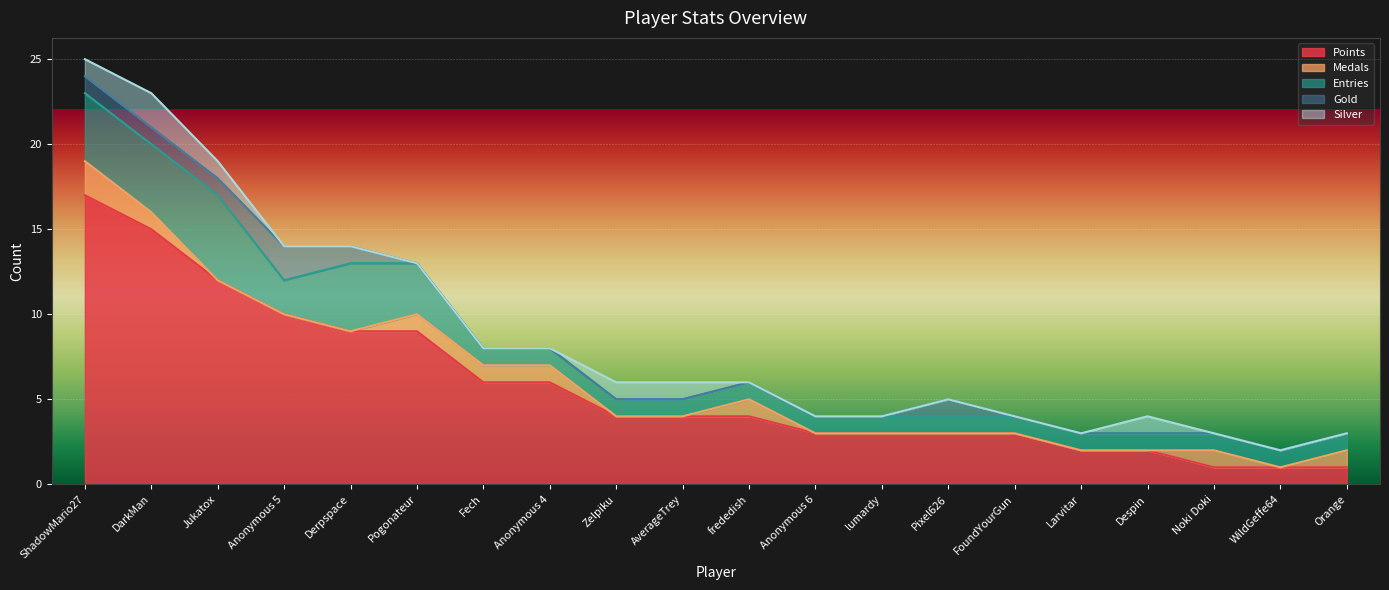

Reading right to left, what are all the values shown in this chart?

Points: 1	1	1	2	2	3	3	3	3	4	4	4	6	6	9	9	10	12	15	17
Medals: 1	0	1	0	0	0	0	0	0	1	0	0	1	1	1	0	0	0	1	2
Entries: 1	1	1	1	1	1	1	1	1	1	1	1	1	1	3	4	2	5	4	4
Gold: 0	0	0	0	0	0	1	0	0	0	0	0	0	0	0	1	2	1	1	1
Silver: 0	0	0	1	0	0	0	0	0	0	1	1	0	0	0	0	0	1	2	1